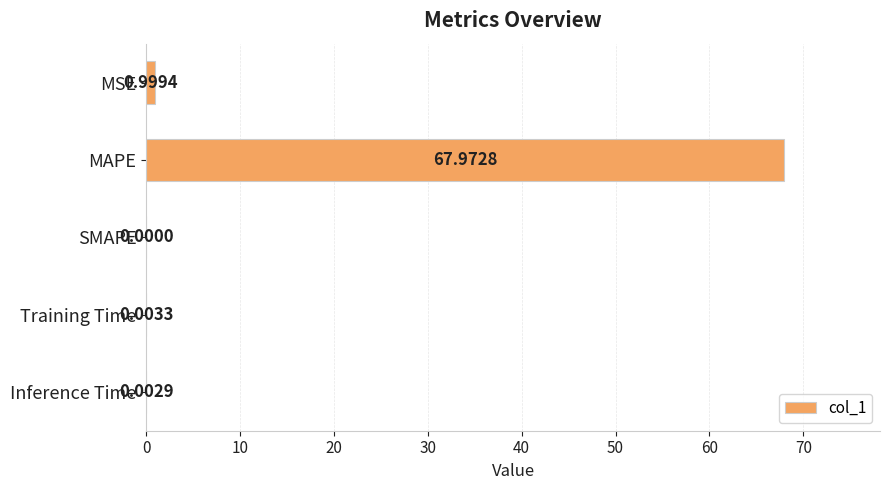

Count the number of values greater than 0.

4